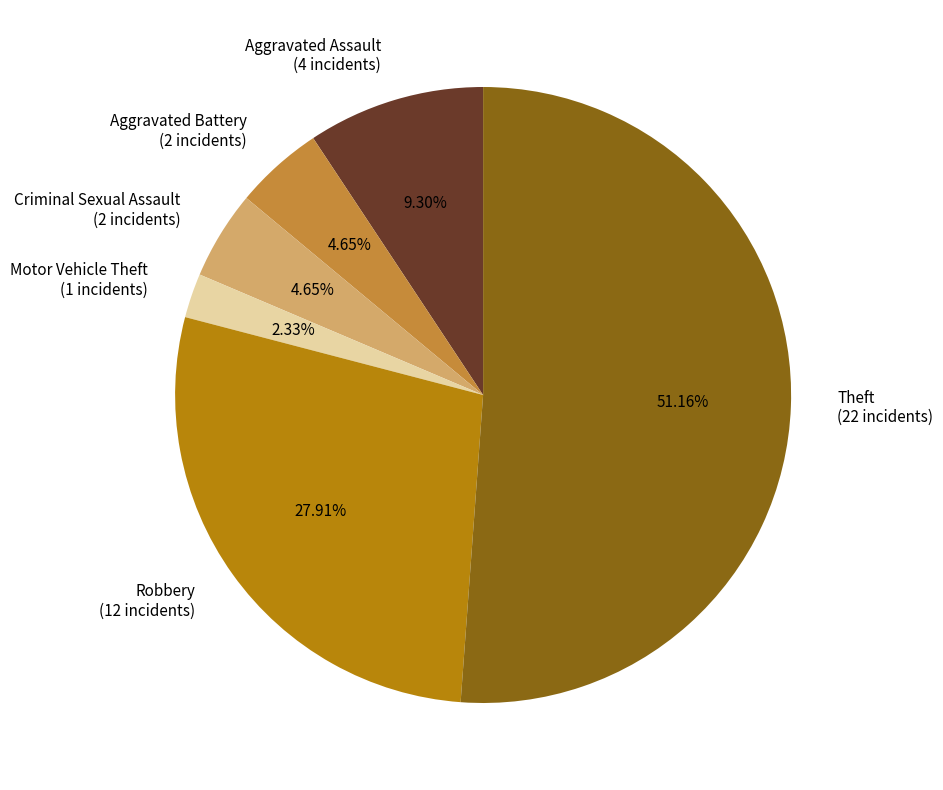

What is the smallest slice in the pie chart?

Motor Vehicle Theft